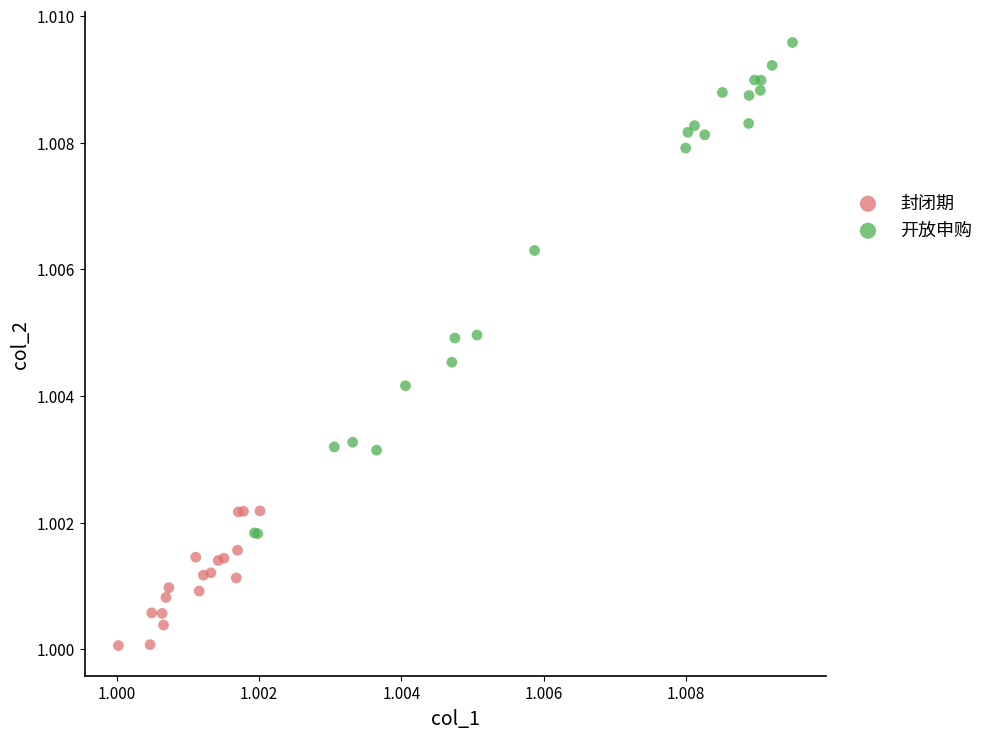

Which series reaches the minimum Y coordinate?

封闭期